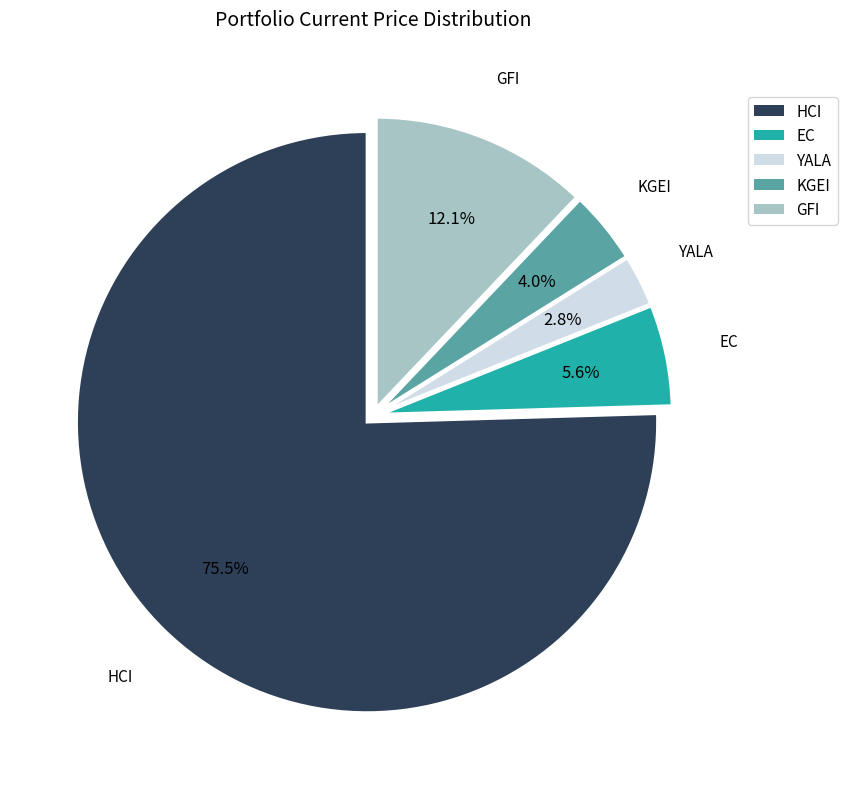

Which category accounts for the majority?

HCI